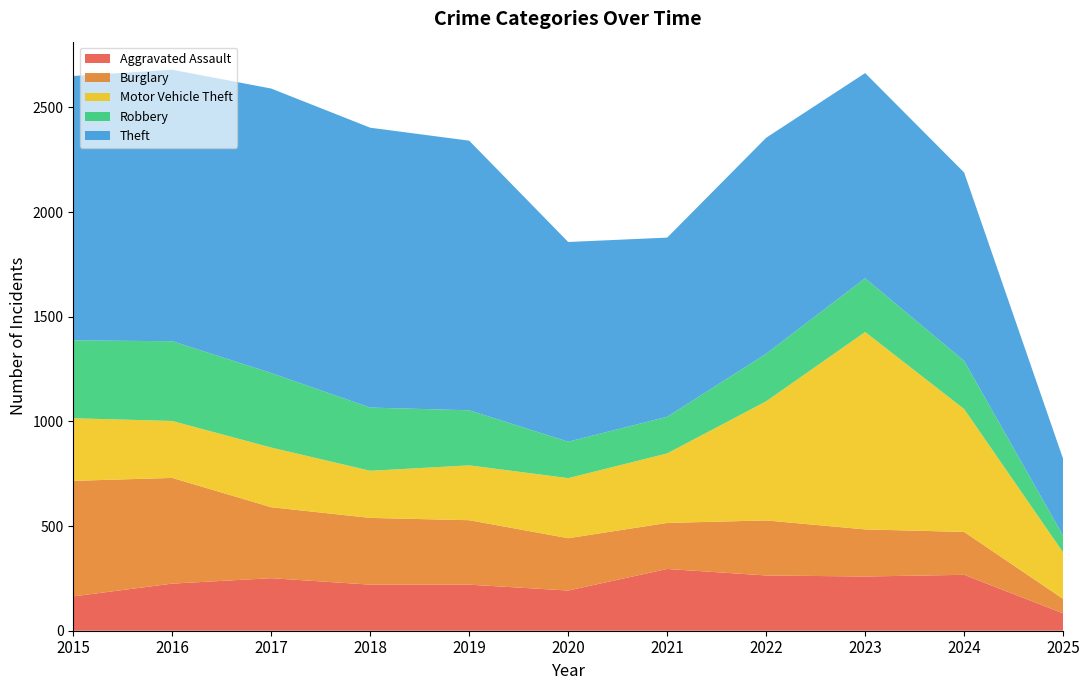

Reading left to right, list all the values displayed in this chart.

Aggravated Assault: 2015=164	2016=225	2017=251	2018=220	2019=220	2020=192	2021=295	2022=264	2023=259	2024=267	2025=83
Burglary: 2015=552	2016=505	2017=339	2018=319	2019=308	2020=250	2021=220	2022=263	2023=225	2024=205	2025=69
Motor Vehicle Theft: 2015=299	2016=272	2017=285	2018=225	2019=262	2020=287	2021=332	2022=569	2023=943	2024=587	2025=222
Robbery: 2015=372	2016=381	2017=356	2018=302	2019=263	2020=174	2021=175	2022=227	2023=257	2024=230	2025=80
Theft: 2015=1263	2016=1297	2017=1359	2018=1337	2019=1288	2020=954	2021=856	2022=1032	2023=980	2024=900	2025=367